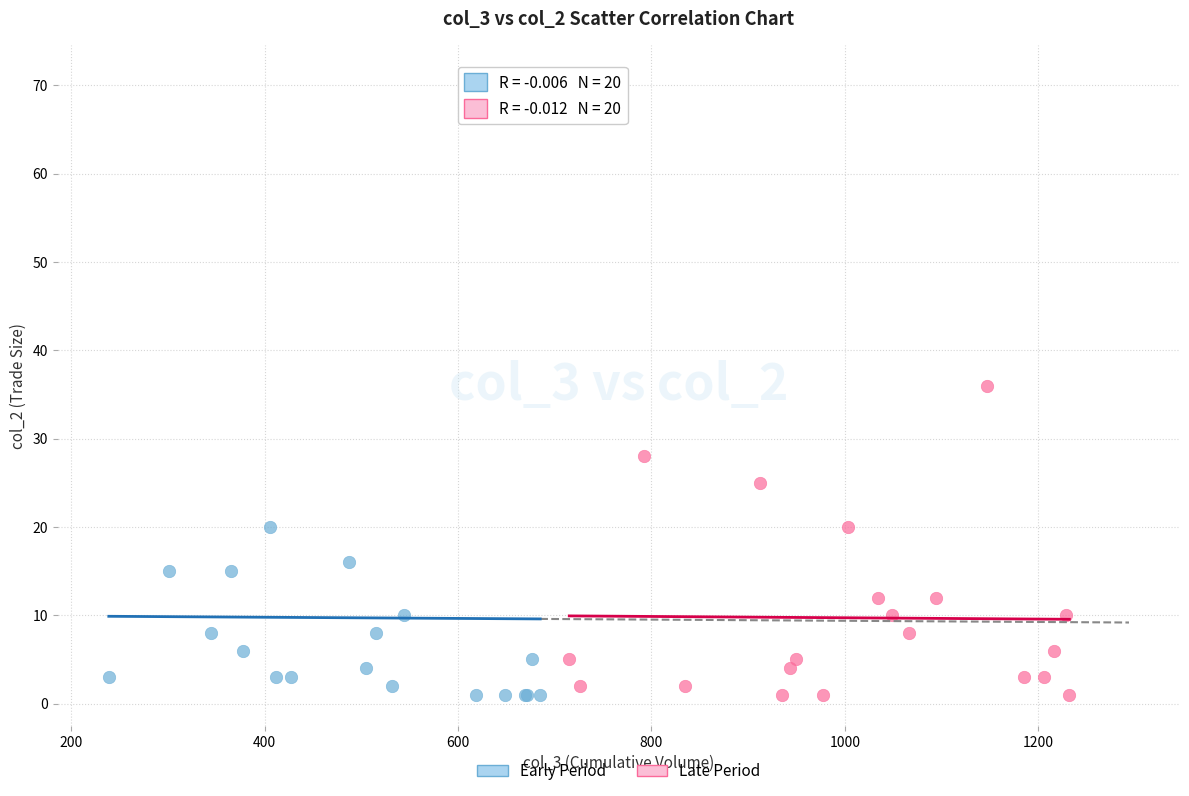

Which series reaches the maximum Y coordinate?

Early Period